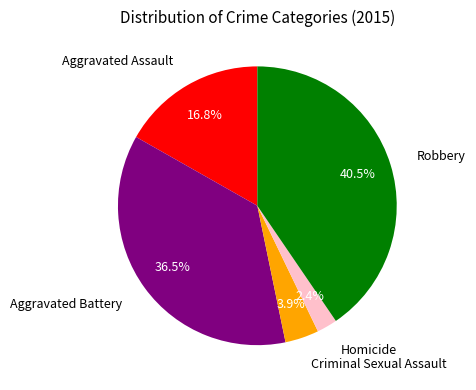

Is the sum of Robbery and Criminal Sexual Assault greater than half?

No